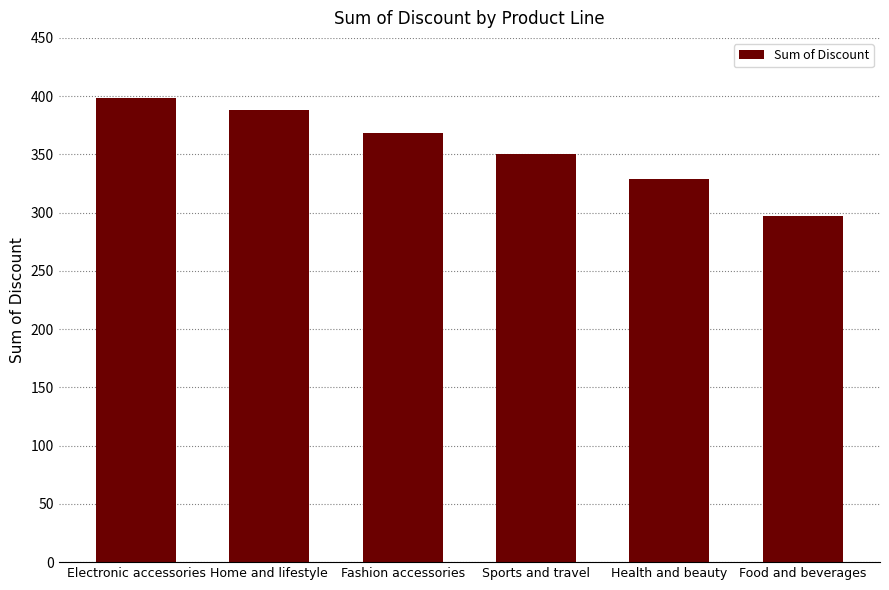

True or false: the data shows 552.0 at Home and lifestyle.

False